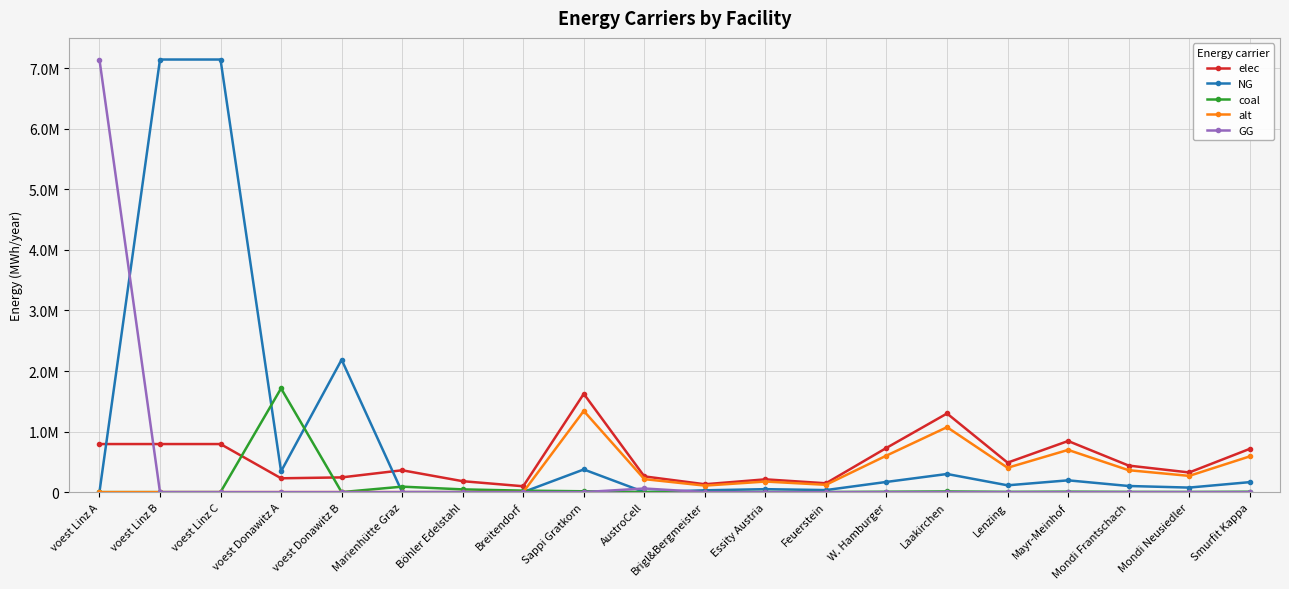

Which series has the largest range (max minus min)?

NG